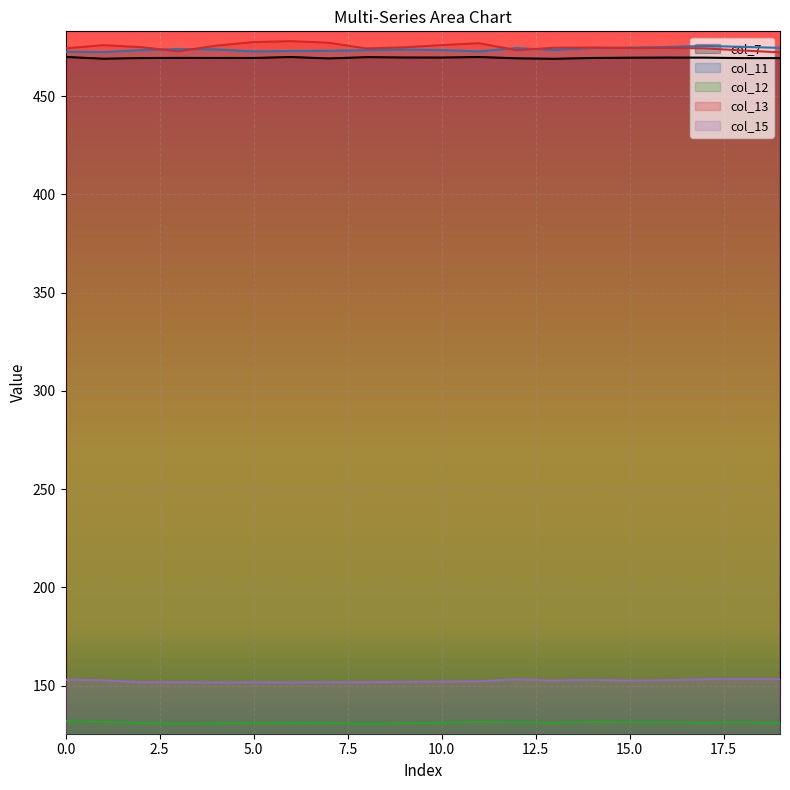

Is the value of col_13 at 15 greater than the value of col_7 at 3?

Yes